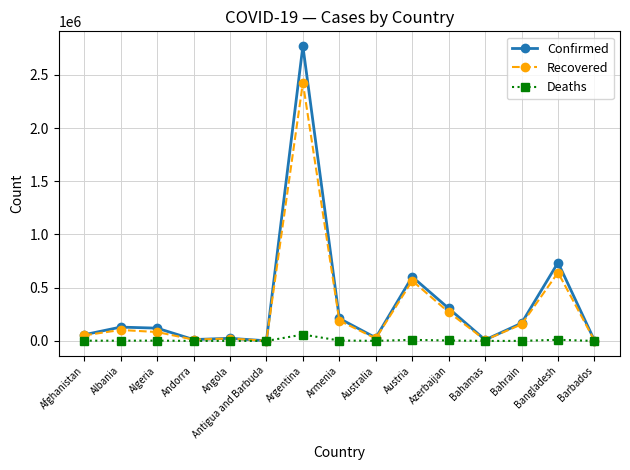

What is the sum of all Deaths values?

99664